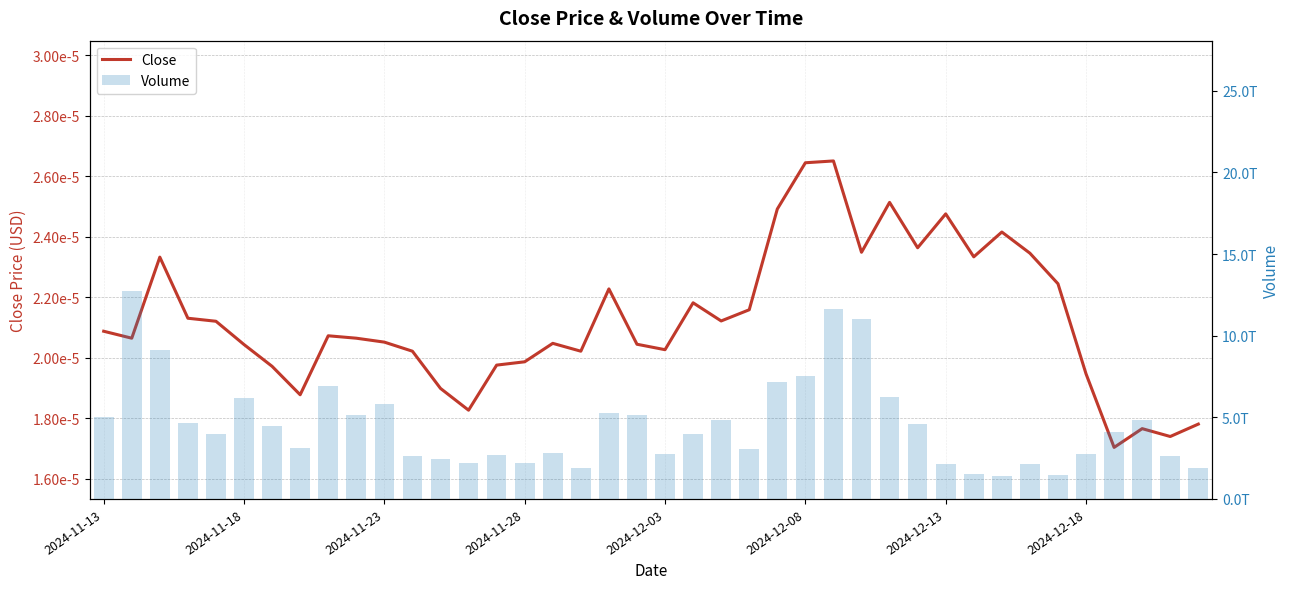

What is the total value across all series at 19?

5167647591373.0